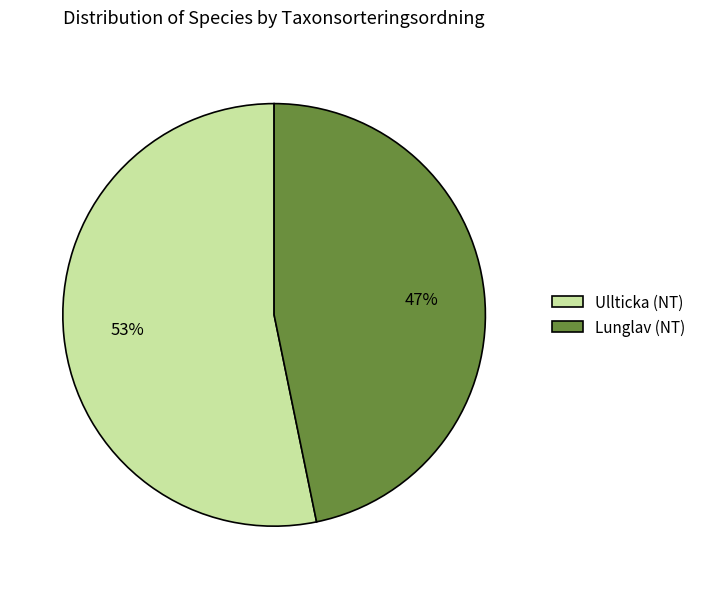

Does any single category account for the majority?

Yes